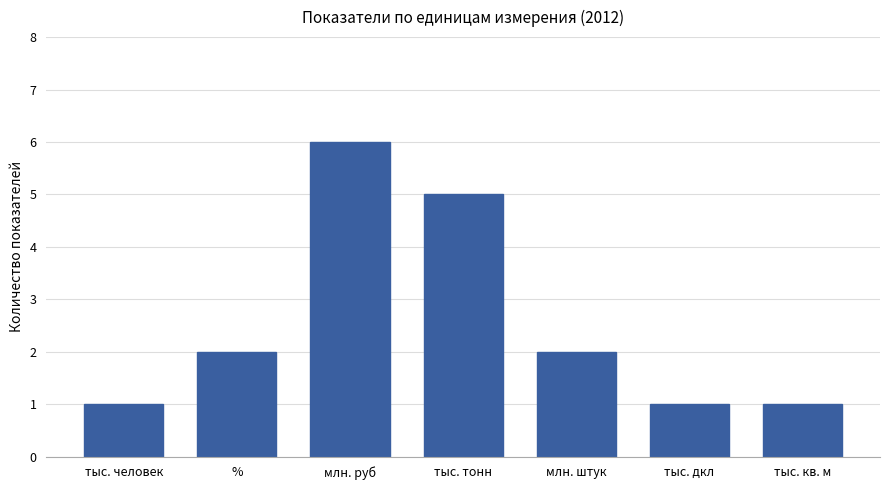

Which has a higher value, тыс. кв. м or млн. руб?

млн. руб